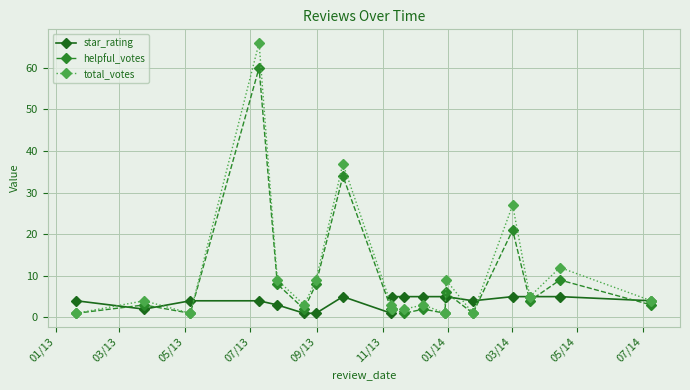

True or false: star_rating and helpful_votes cross at least once.

True